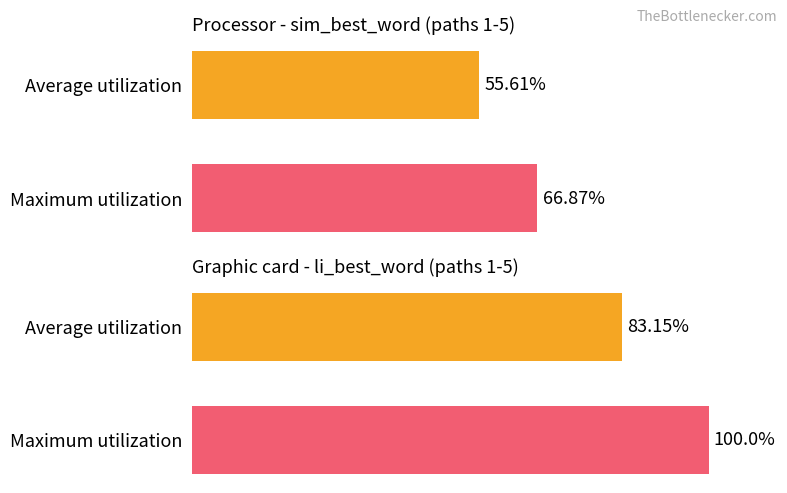

The GPU series shows 83.2 at Average utilization. True or false?

True